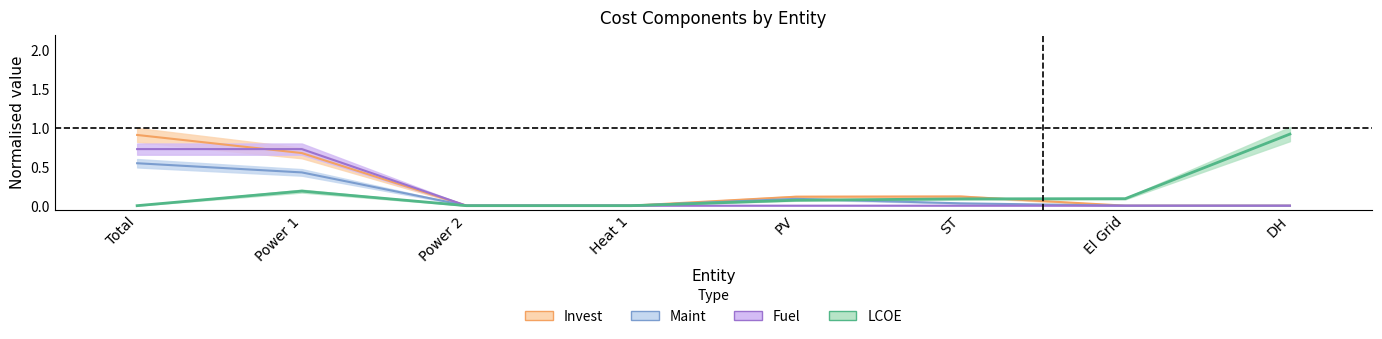

What is the maximum value shown in the chart?

0.9